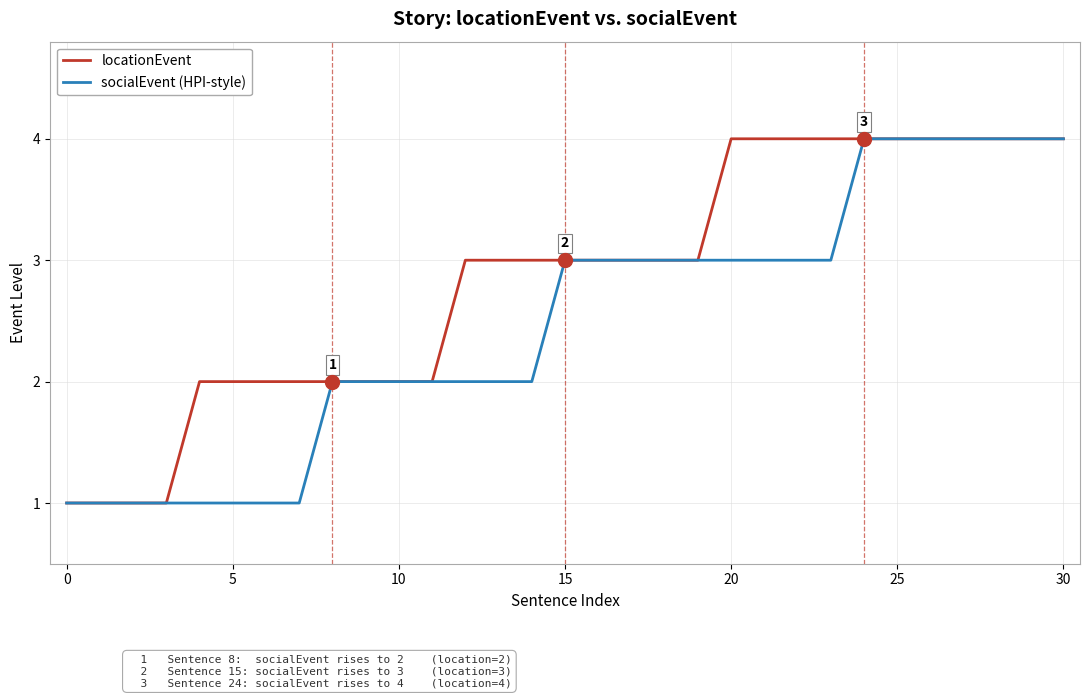

Reading left to right, what are all the values shown in this chart?

locationEvent: 1	1	1	1	2	2	2	2	2	2	2	2	3	3	3	3	3	3	3	3	4	4	4	4	4	4	4	4	4	4	4
socialEvent (HPI-style): 1	1	1	1	1	1	1	1	2	2	2	2	2	2	2	3	3	3	3	3	3	3	3	3	4	4	4	4	4	4	4